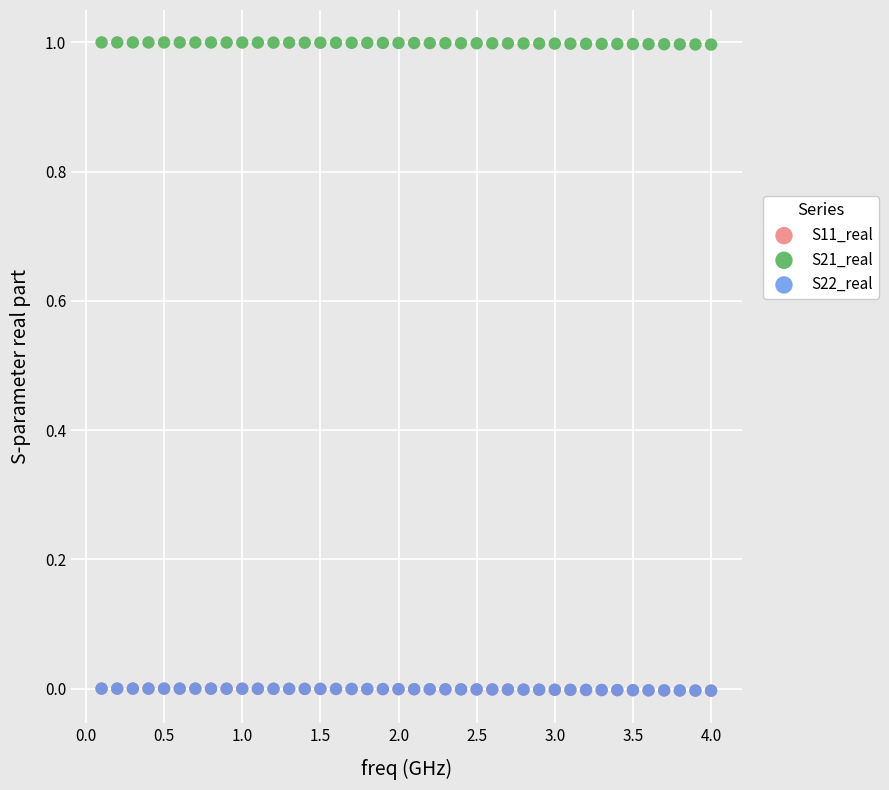

Which series contains the highest Y value?

S21_real